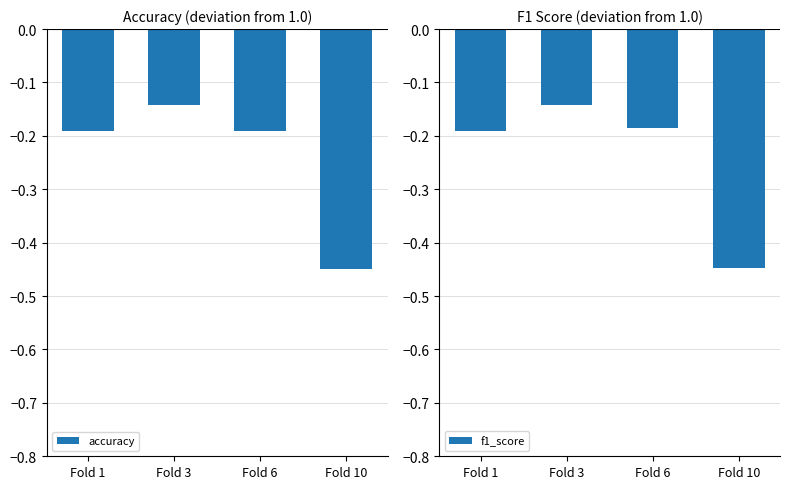

Reading left to right, what are all the values shown in this chart?

accuracy: Fold 1=-0.2	Fold 3=-0.1	Fold 6=-0.2	Fold 10=-0.4
f1_score: Fold 1=-0.2	Fold 3=-0.1	Fold 6=-0.2	Fold 10=-0.4